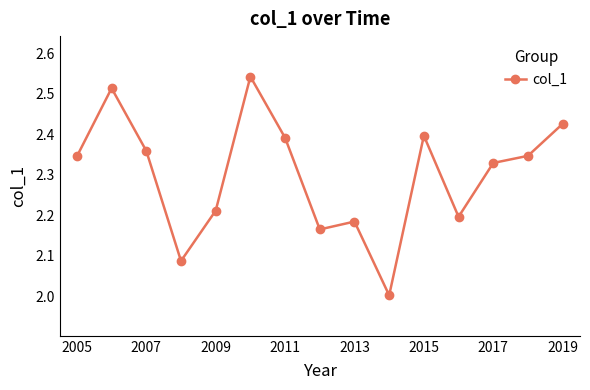

What is the difference between the maximum and minimum values?

0.5